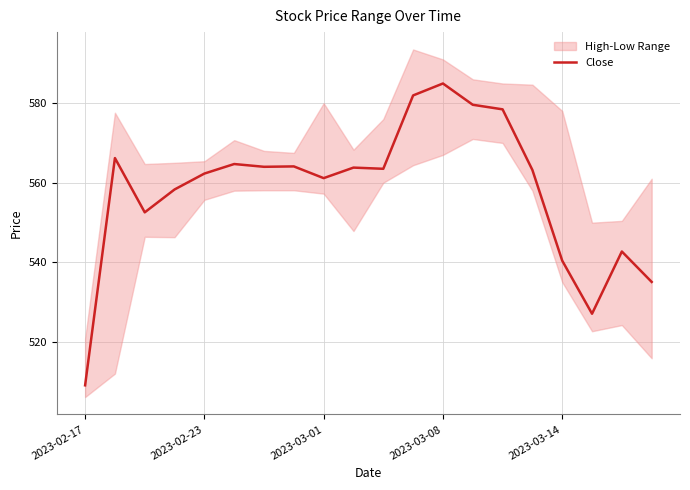

The value of Close at 2023-03-01 is 849.6. True or false?

False